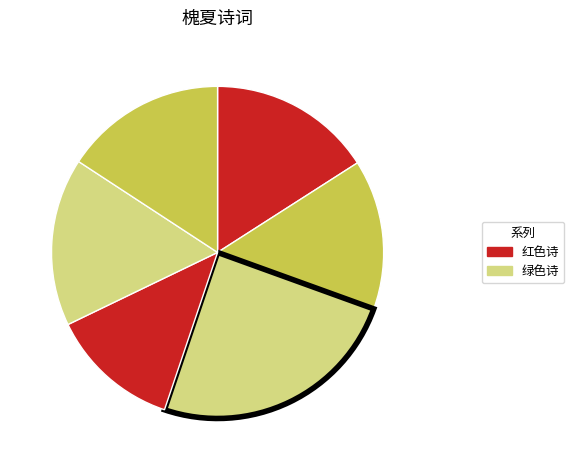

Does any single category account for the majority?

No